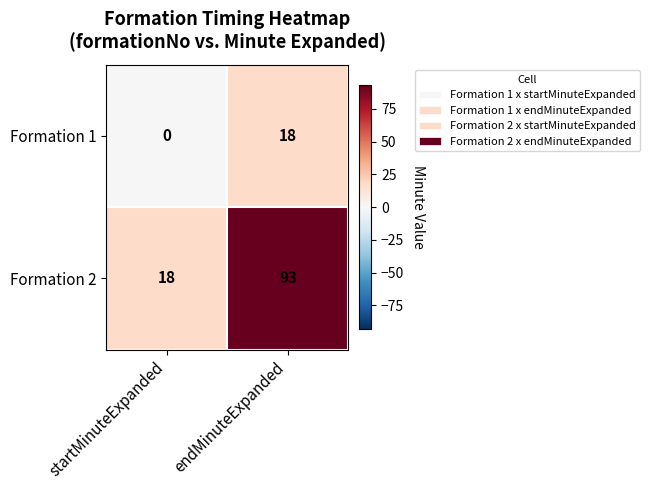

Count the number of data series in this chart.

2